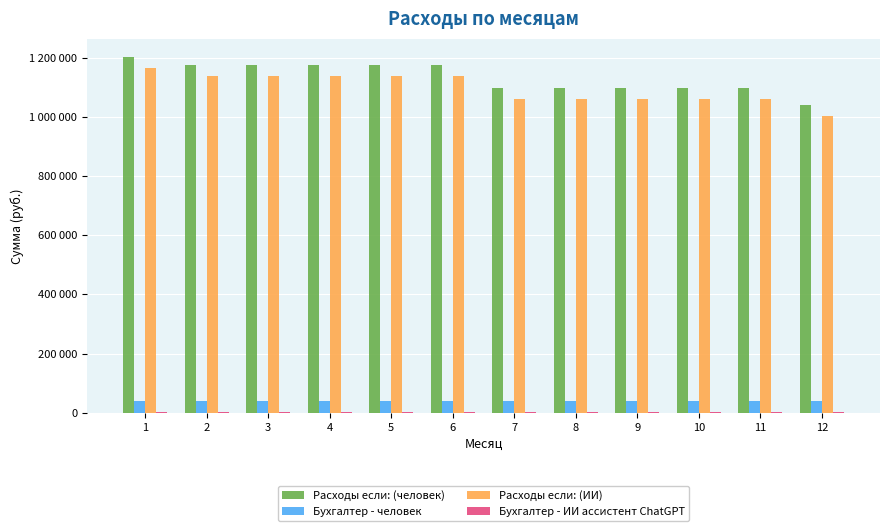

The value of Бухгалтер - человек at 12 is 15146. True or false?

False